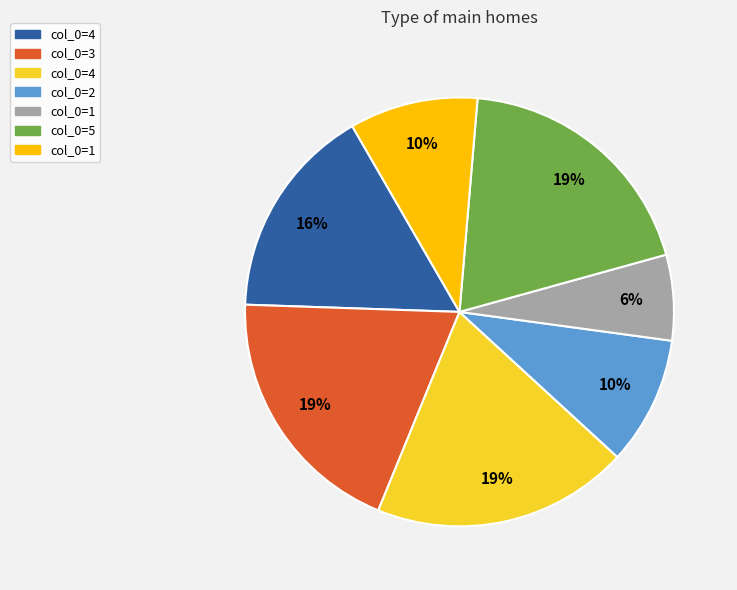

To the nearest percent, what is the average slice percentage?

14%